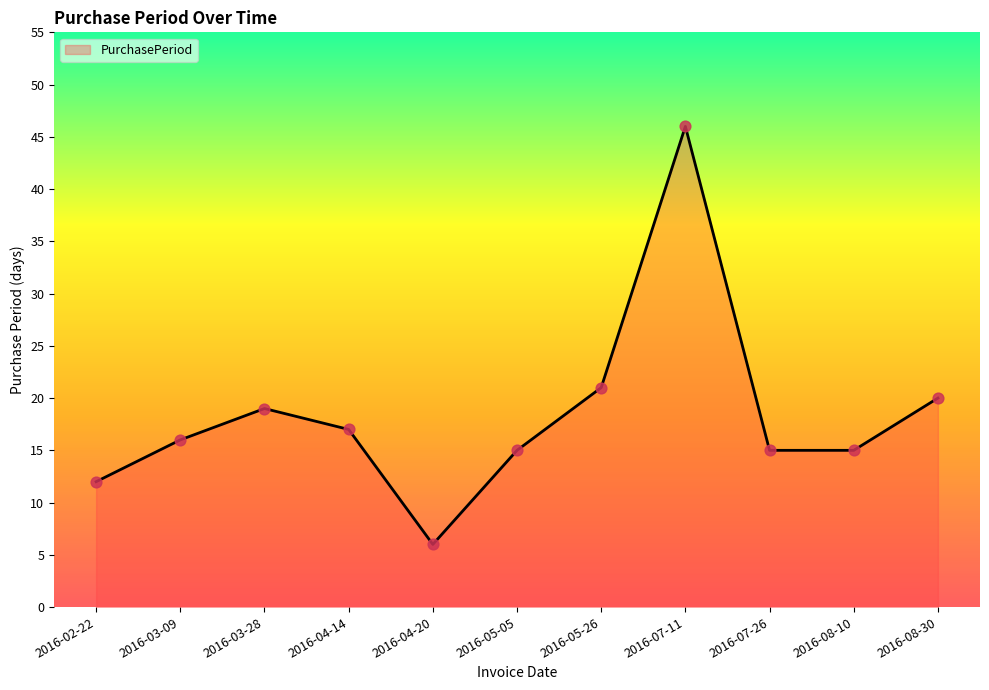

What is the ratio of the value at 2016-07-26 to the value at 2016-03-28?

0.8